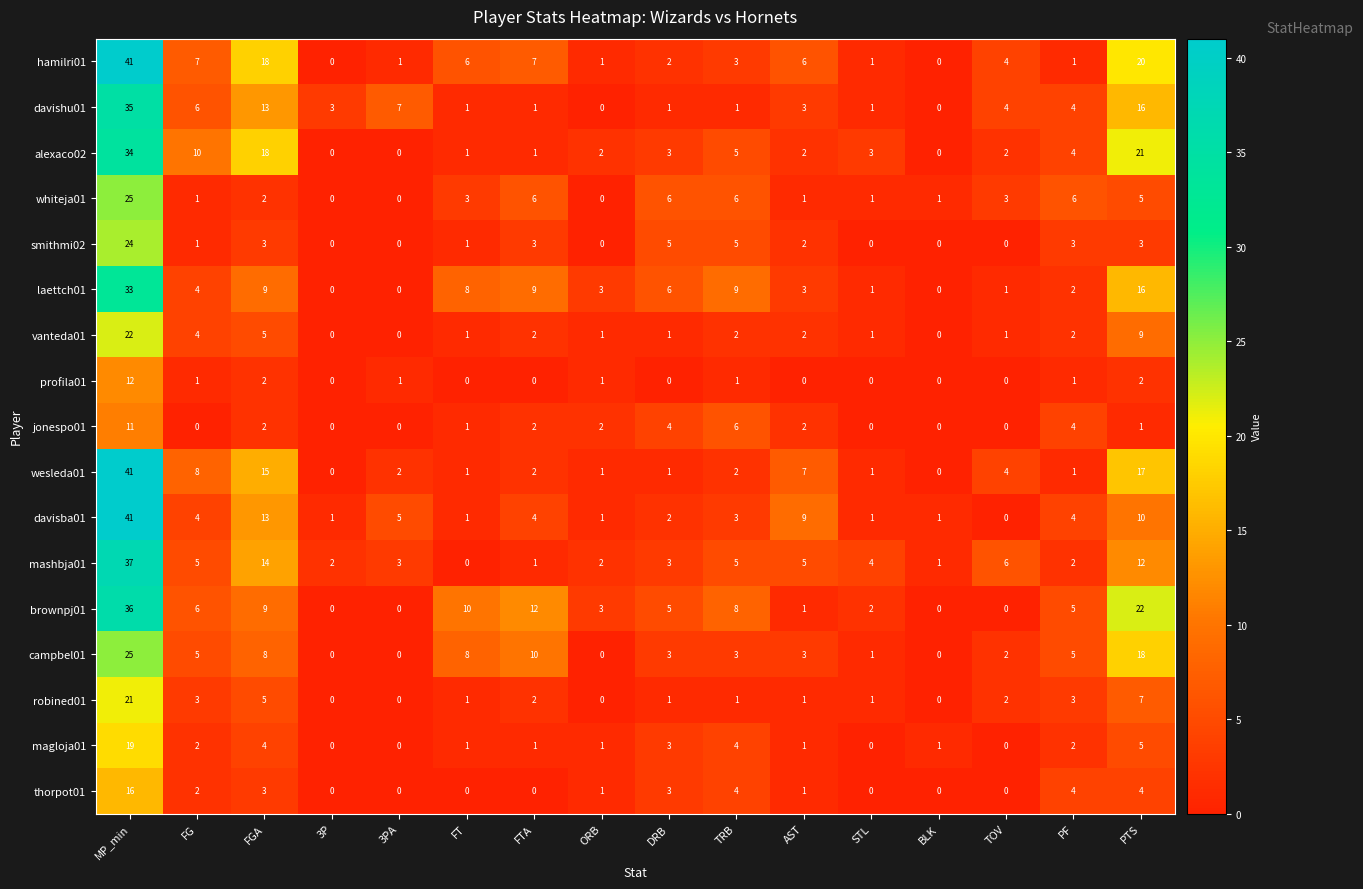

True or false: vanteda01 has a value of 22 at MP_min.

True